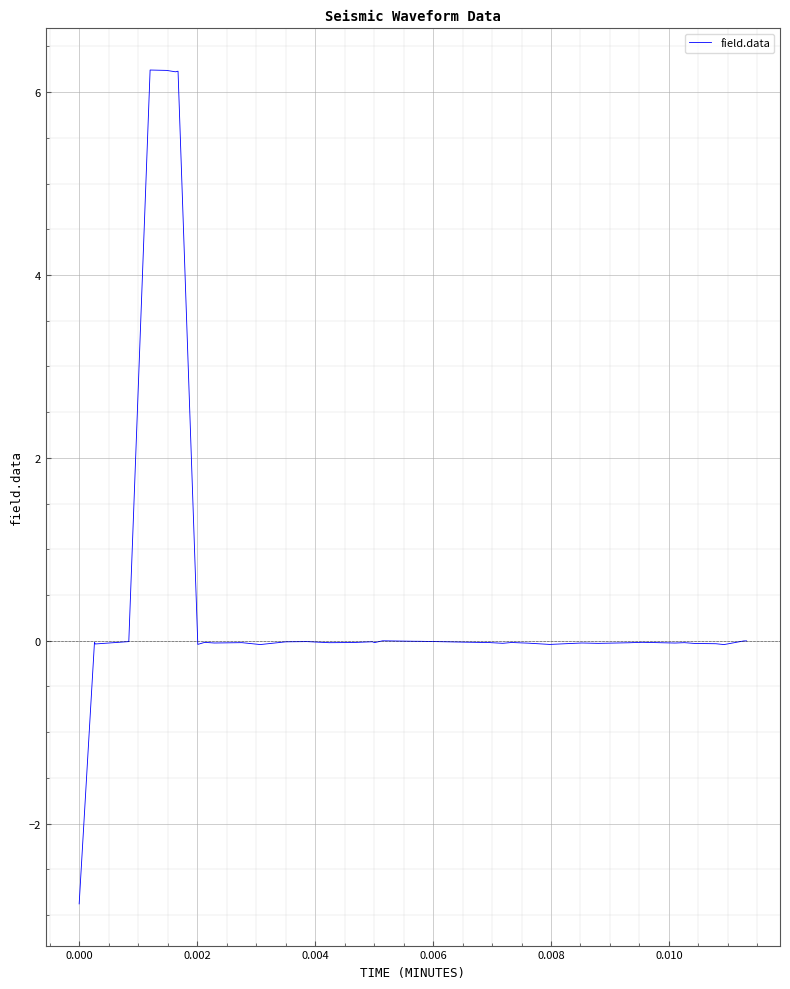

How many series are shown in this chart?

1